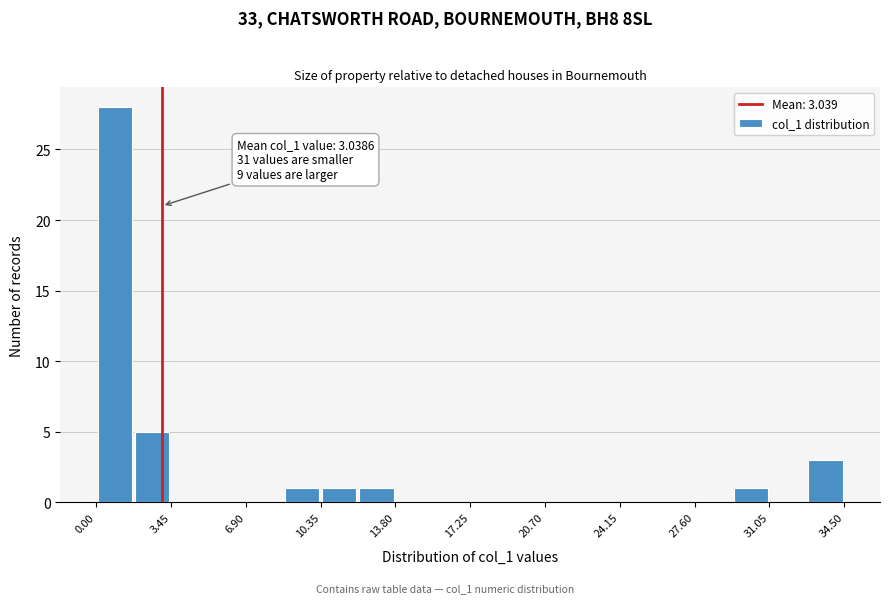

Read against the x-axis, roughly where is the centre of the tallest bar?

1.0